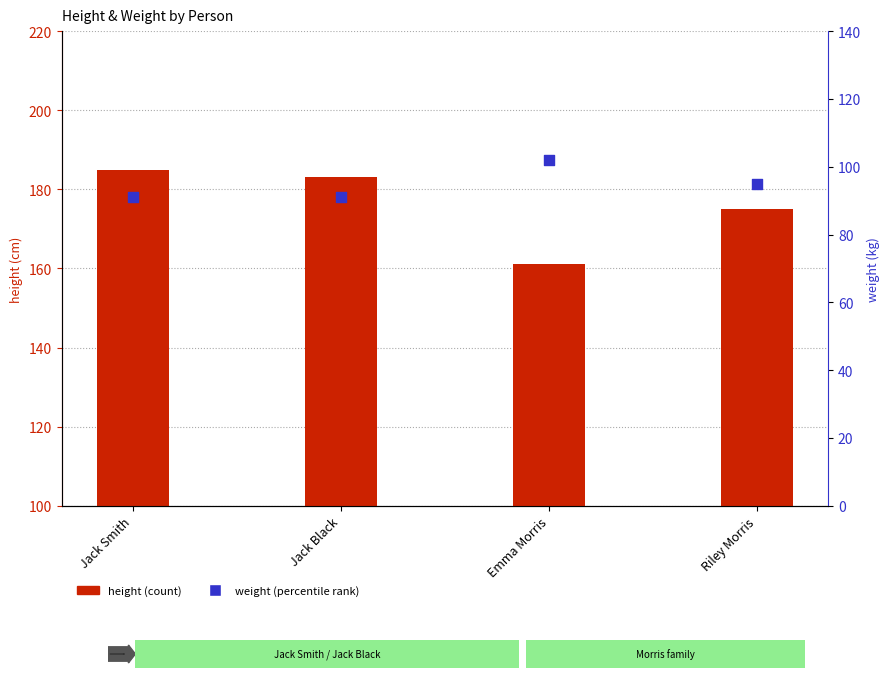

Which series contains the lowest Y value?

weight